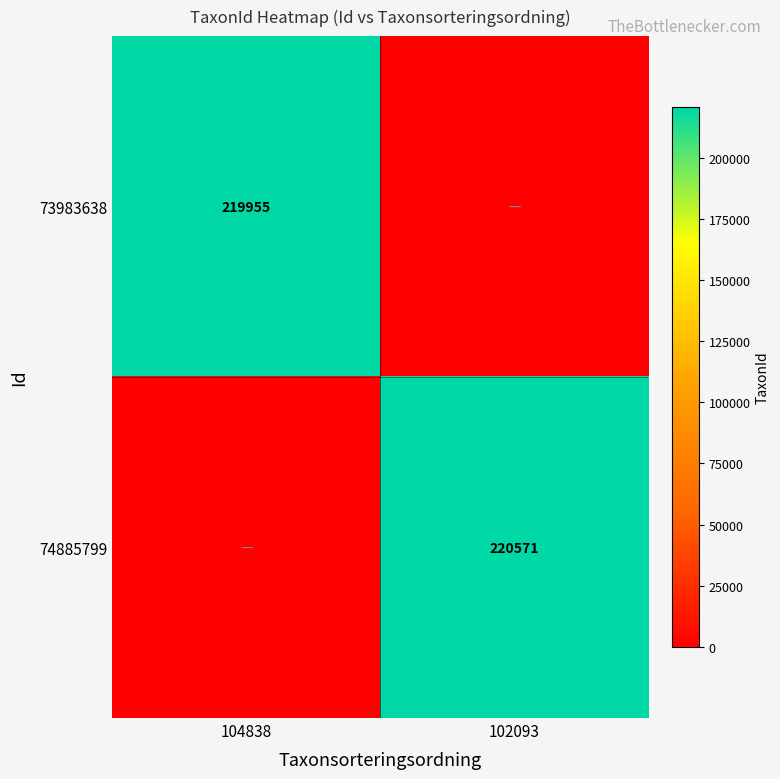

The 73983638 series shows 136580 at 104838. True or false?

False